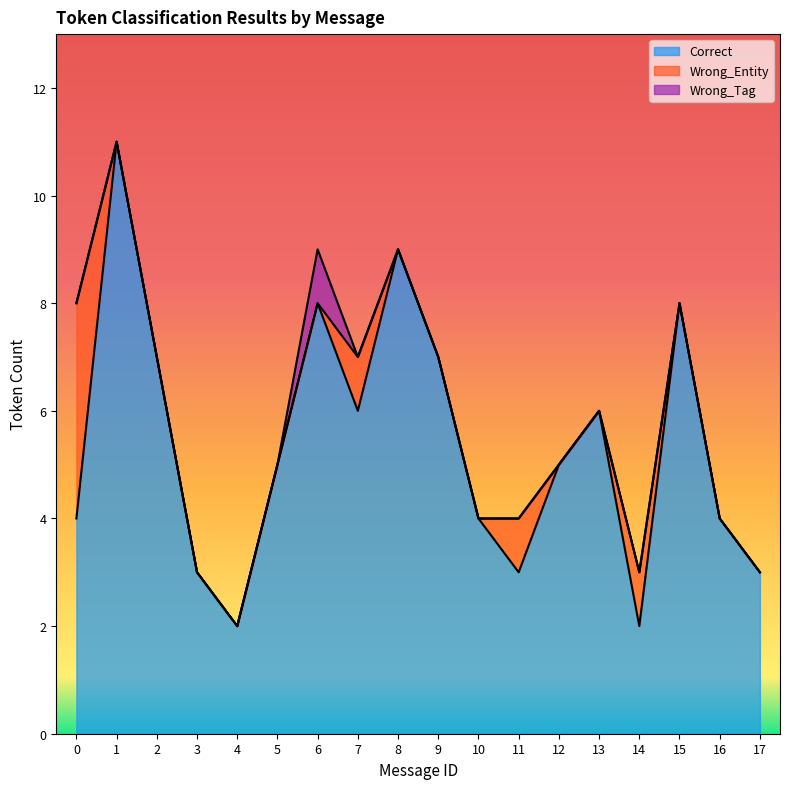

What is the greatest value displayed?

11